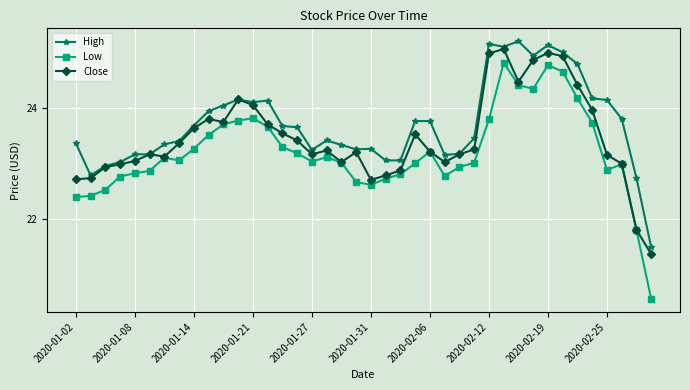

True or false: Low has more than 1 points higher than both neighbors.

True